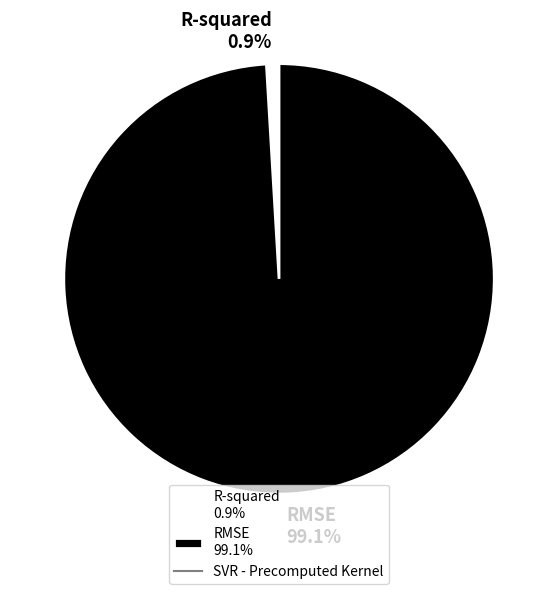

What percentage is the R-squared slice, to the nearest percent?

1%